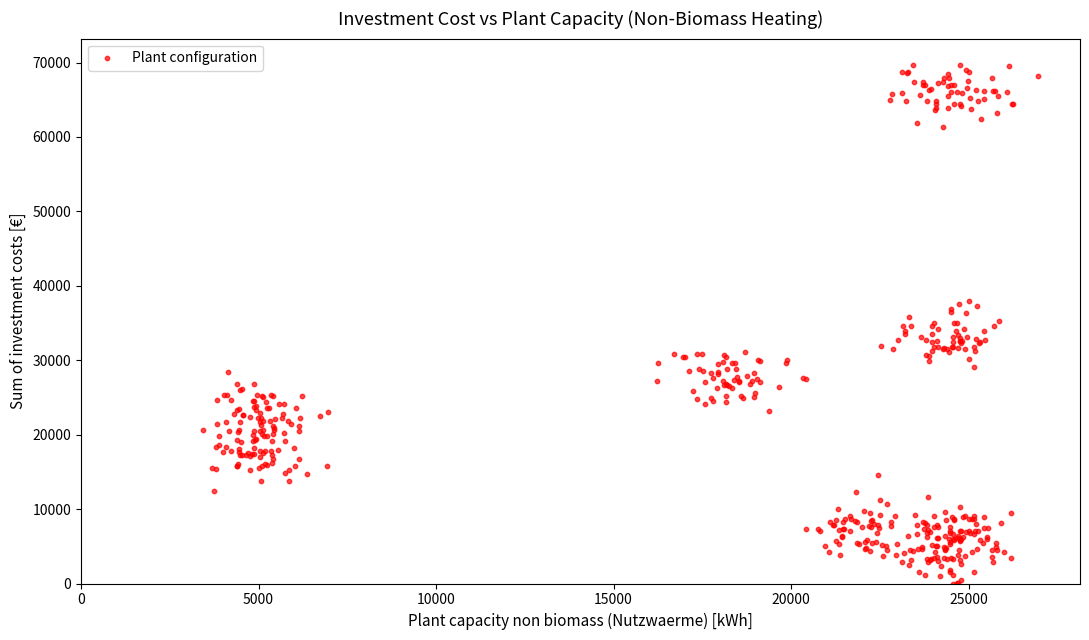

What is the range of Y values (max minus min)?

69757.5